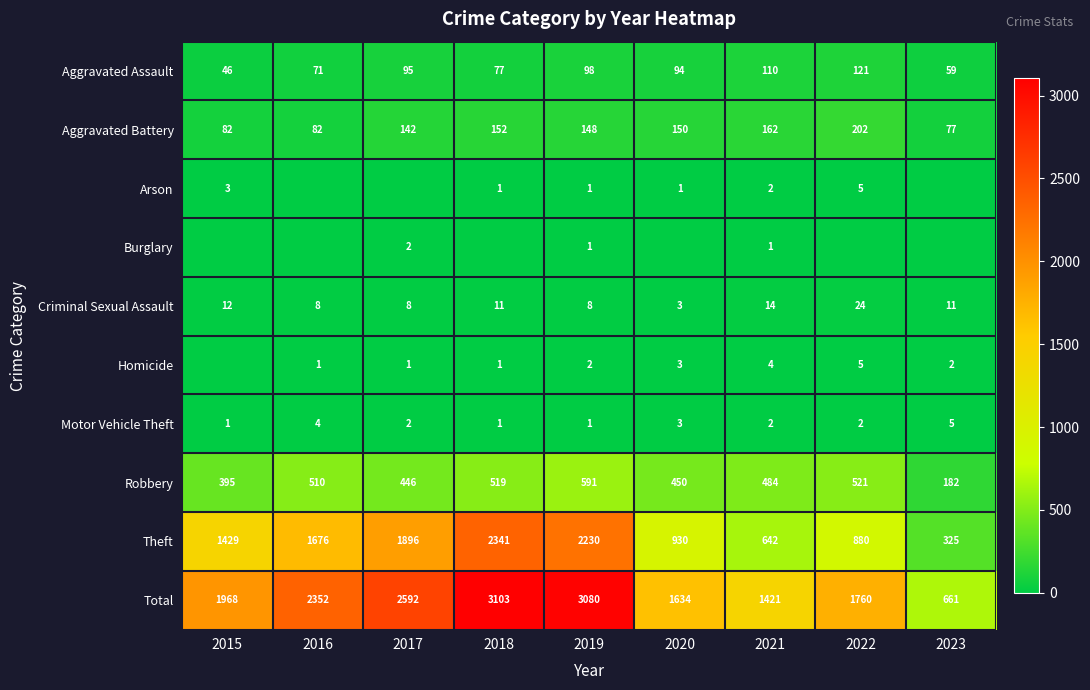

What is the spread (max minus min) of values at 2021?

1420